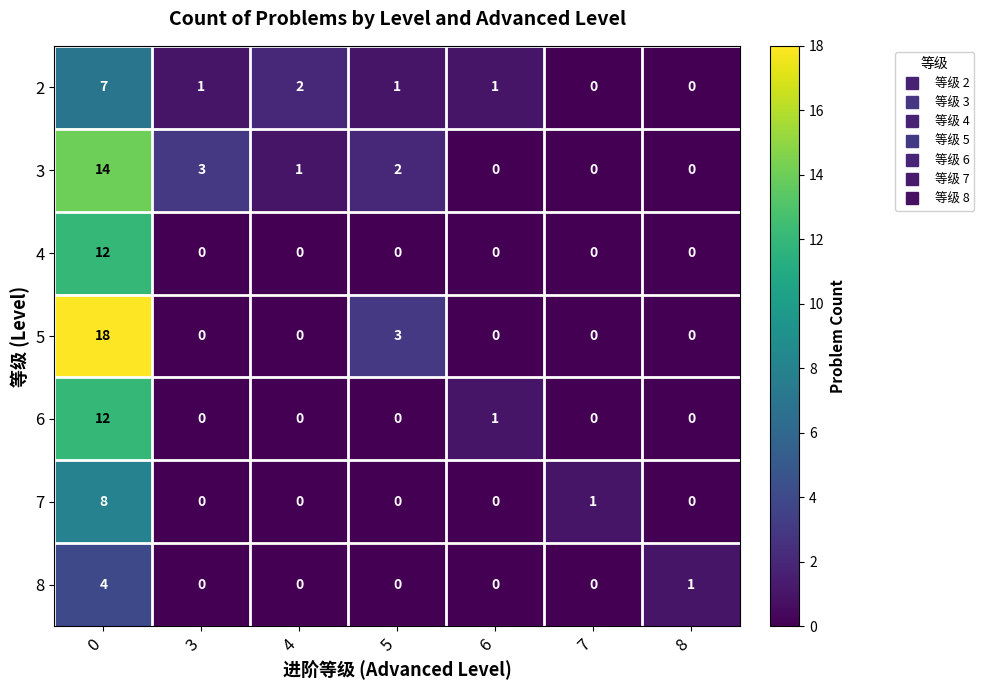

What is the total value across all series at 5?

6